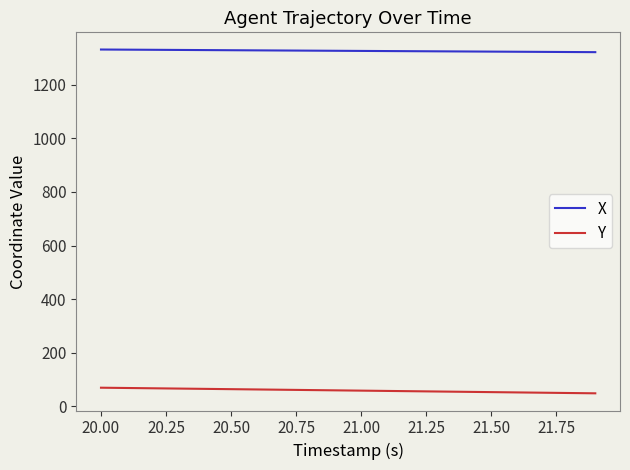

At how many categories does at least one series exceed 61?

20